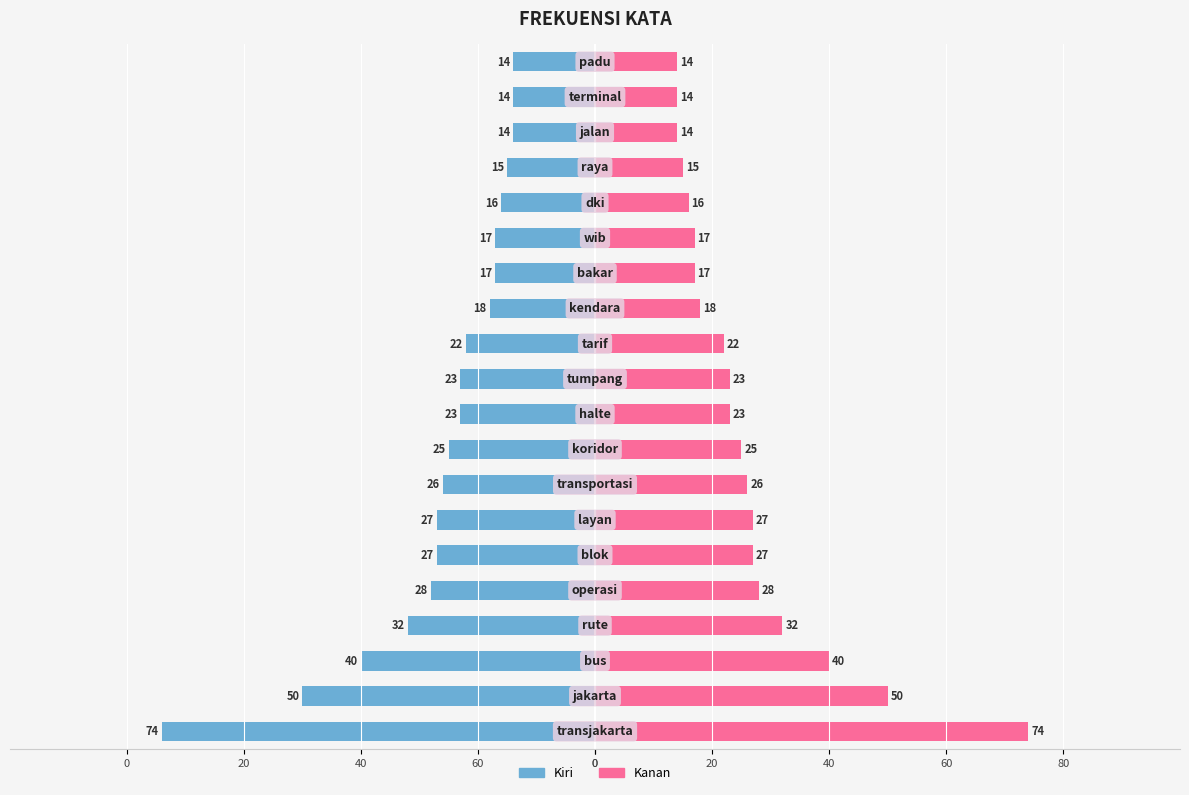

Are the bars horizontal?

Yes